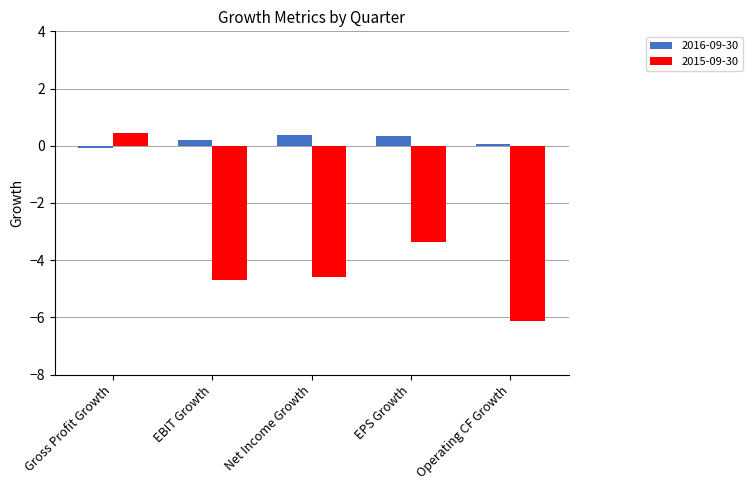

What is the difference between the highest and lowest values at EPS Growth?

3.7